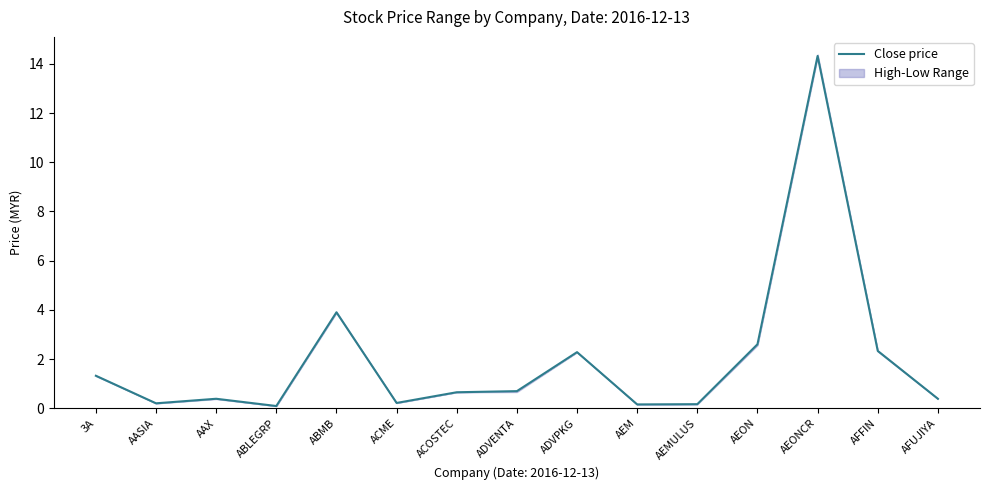

Is this an area chart (filled region under the line)?

No